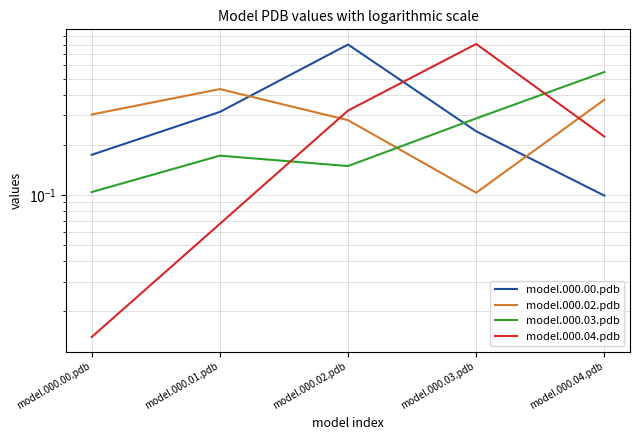

Rank the series by their maximum value, from highest to lowest.

model.000.04.pdb, model.000.00.pdb, model.000.03.pdb, model.000.02.pdb